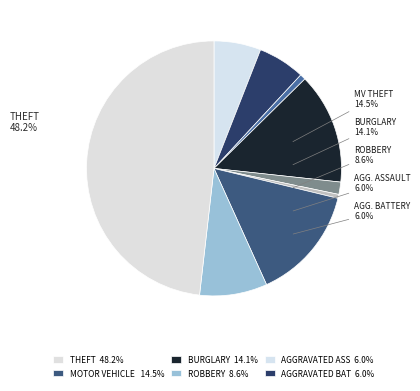

True or false: Theft accounts for 61% of the total.

False